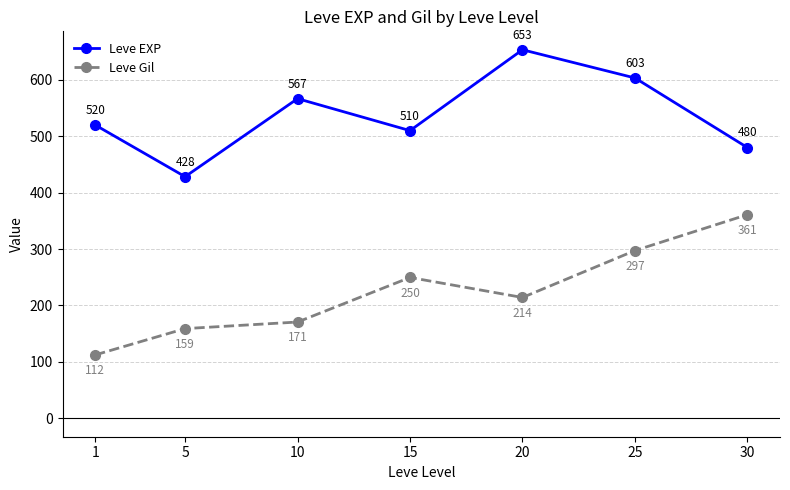

How many lines are shown in the chart?

2